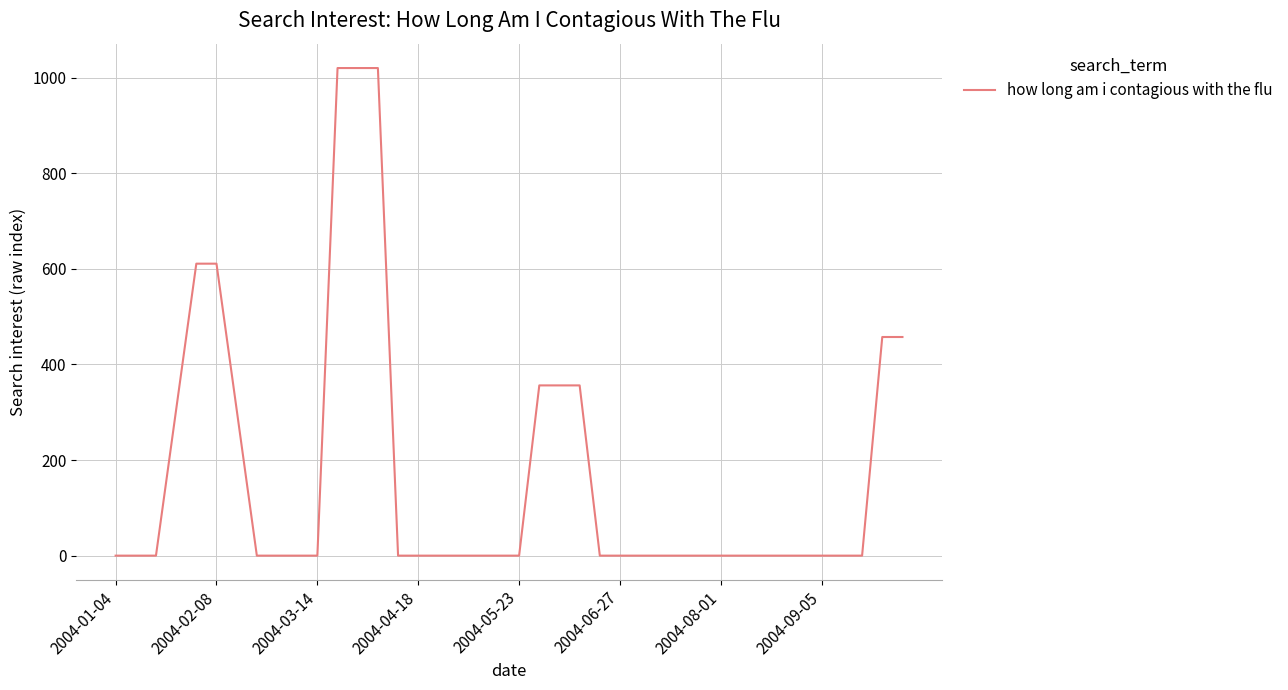

Does the chart display data point markers on the line(s)?

No